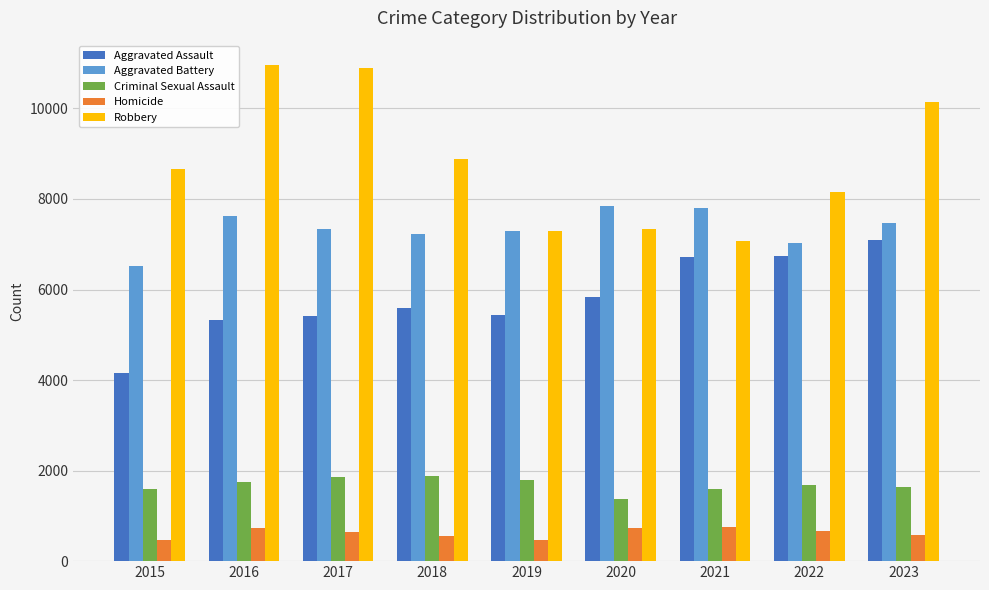

What is the difference between the Homicide values at 2020 and 2019?

266